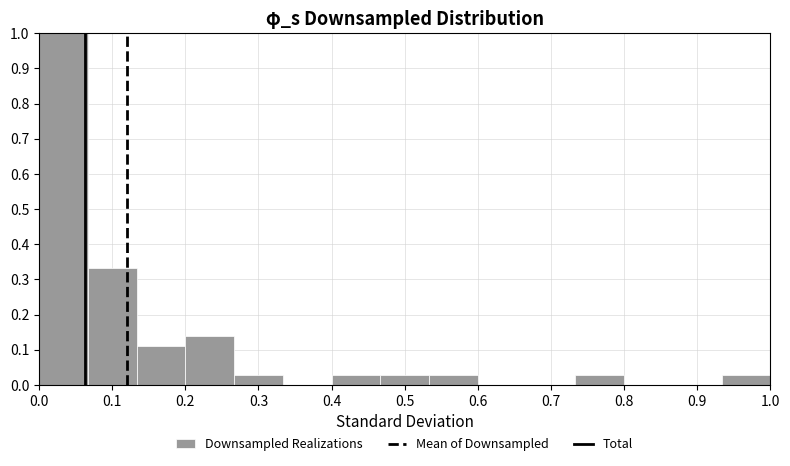

How tall is the bar that spans 0.47 to 0.53 on the x-axis? Neither the bar edges nor the heights are printed on the chart, so give them approximately, as read against the axes.

0.03